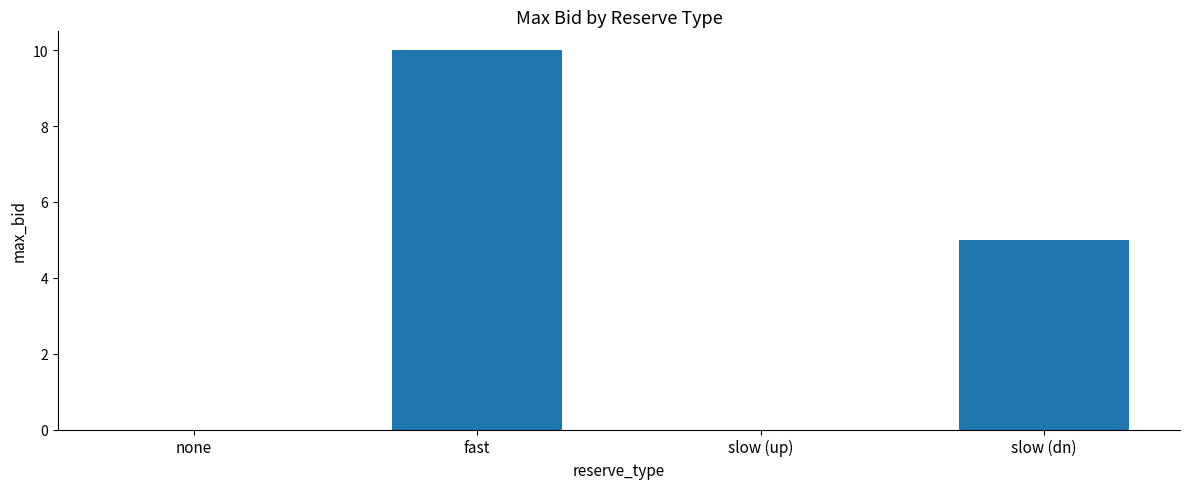

Is it true that the value at slow (dn) is 5?

True